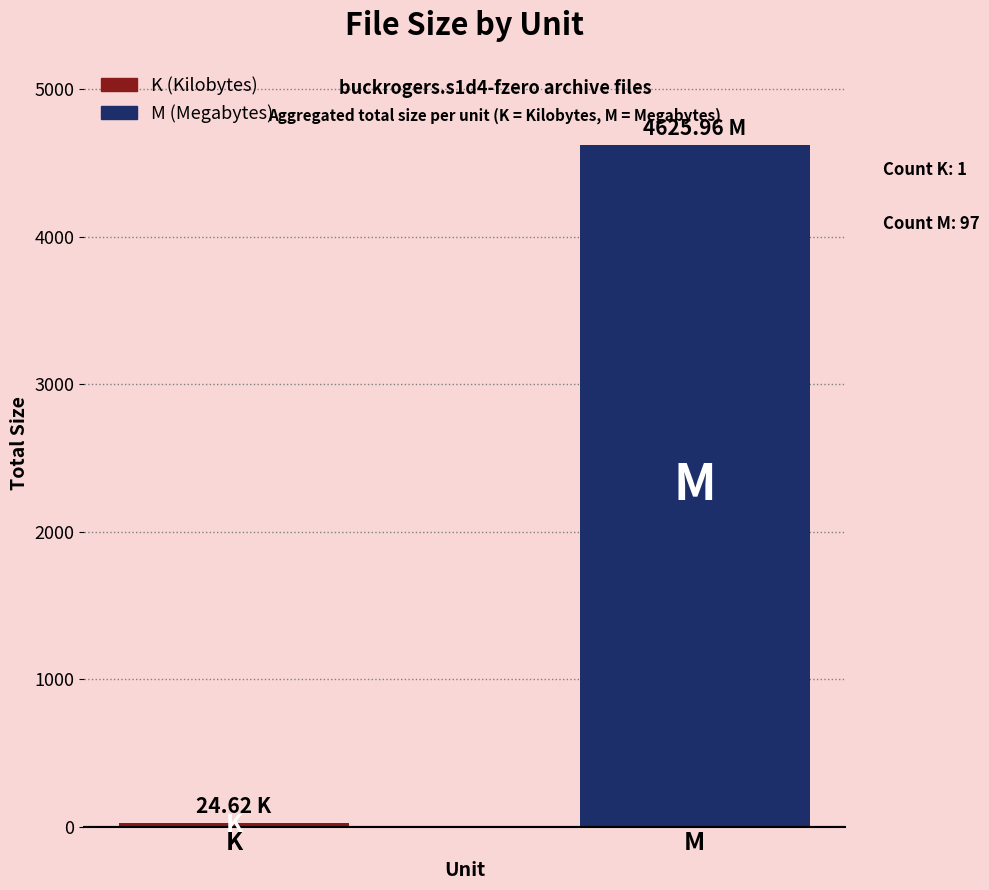

What is the label of the 2nd bar from the right?

K